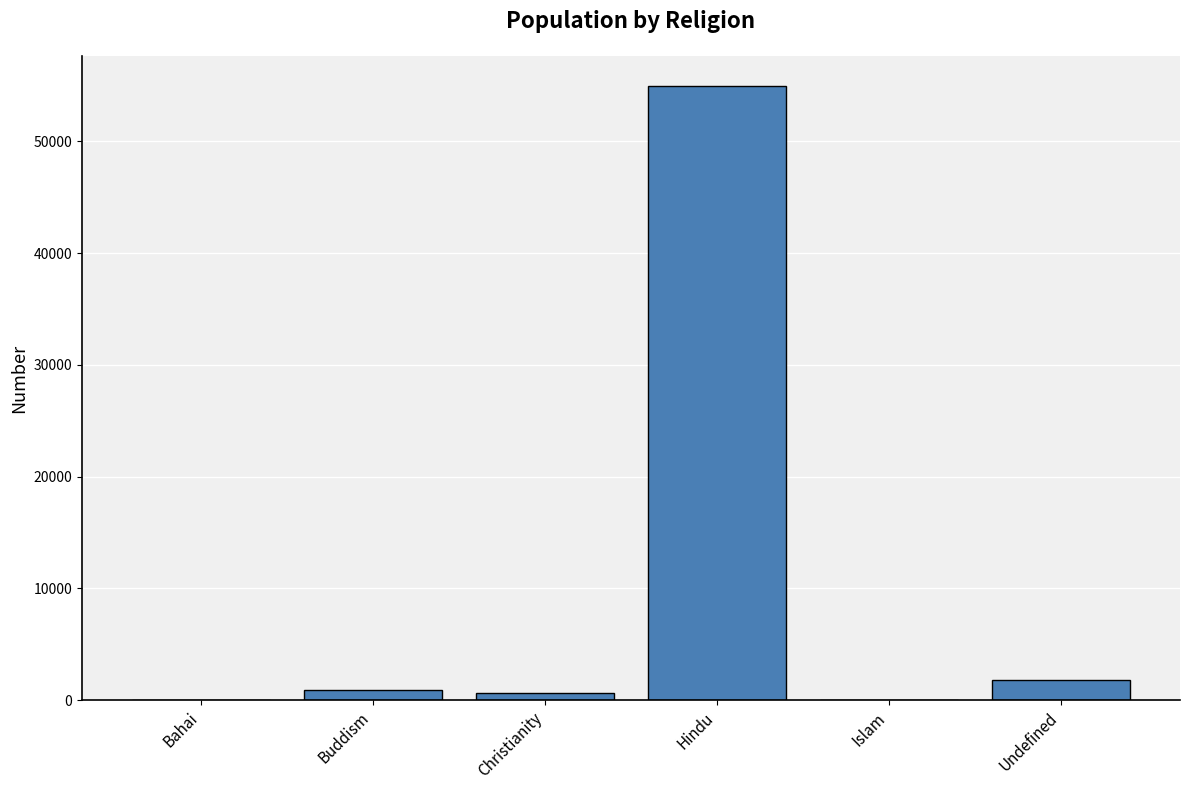

At which label is the value closest to 27462?

Undefined